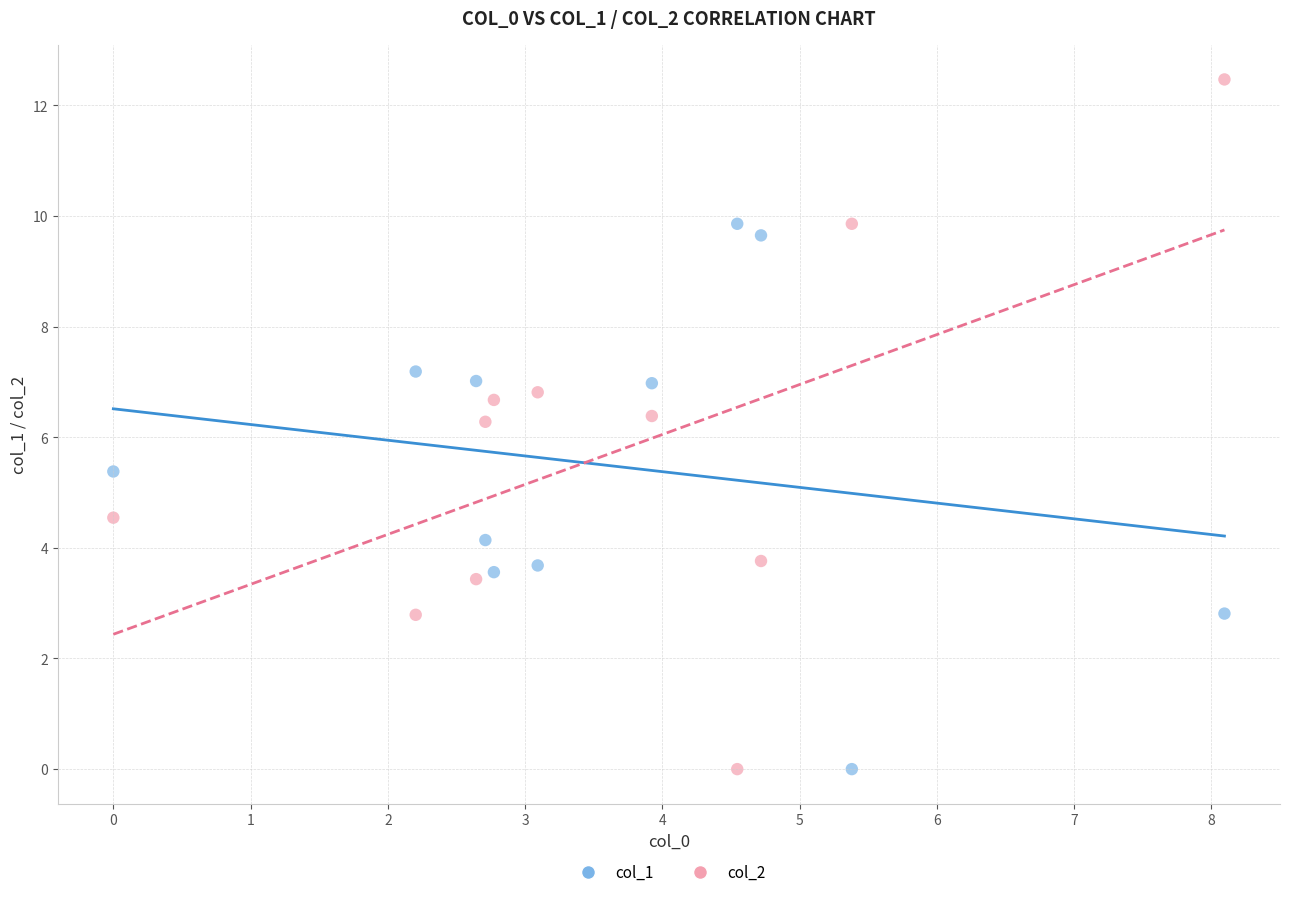

Which series reaches the maximum Y coordinate?

col_2